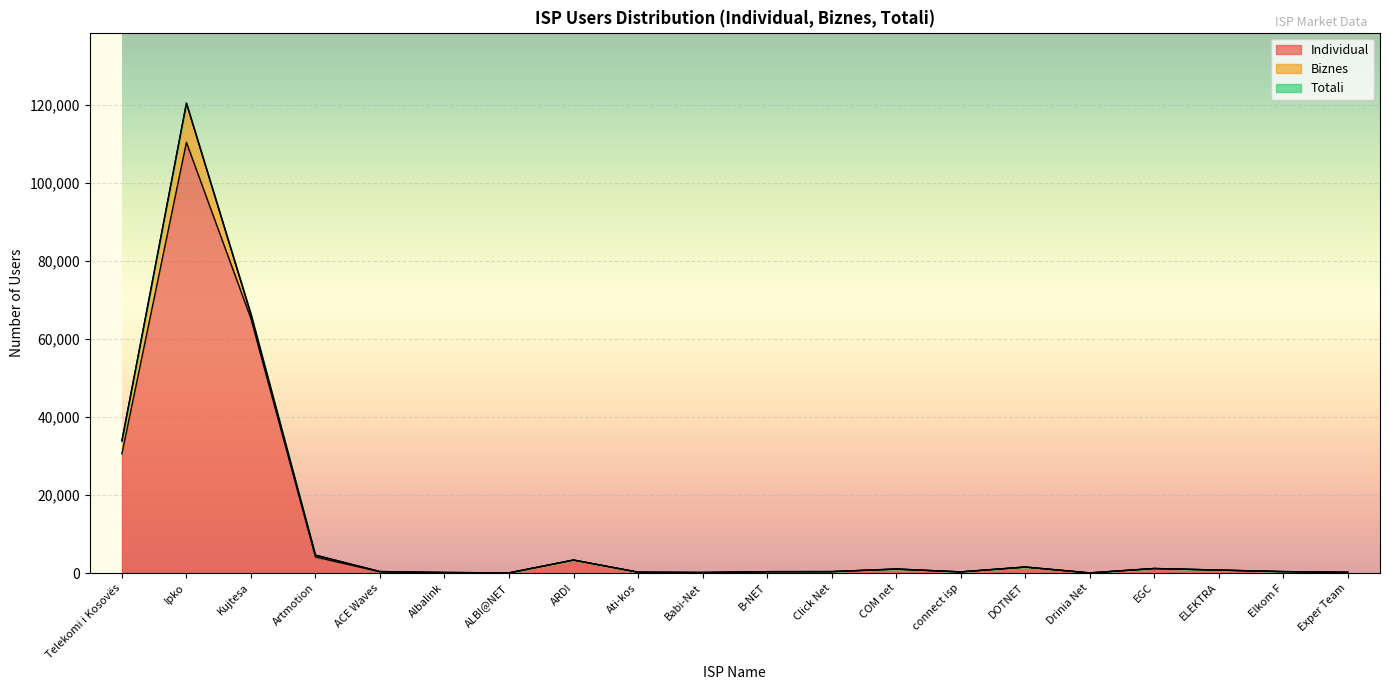

Which label corresponds to the largest value in the chart?

Ipko